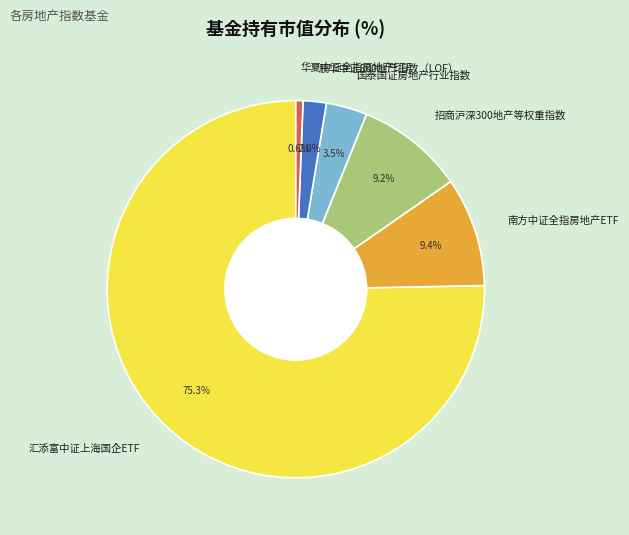

To the nearest percent, what is the combined percentage of 国泰国证房地产行业指数 and 南方中证全指房地产ETF?

13%